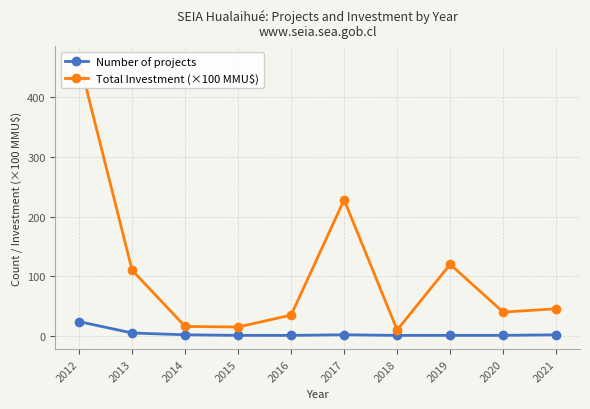

Reading right to left, list all the values displayed in this chart.

Number of projects: 2021=2.0	2020=1.0	2019=1.0	2018=1.0	2017=2.0	2016=1.0	2015=1.0	2014=2.0	2013=5.0	2012=24.0
Total Investment (×100 MMU$): 2021=45.5	2020=40.0	2019=120.0	2018=10.0	2017=228.0	2016=35.0	2015=15.0	2014=16.0	2013=110.0	2012=462.4